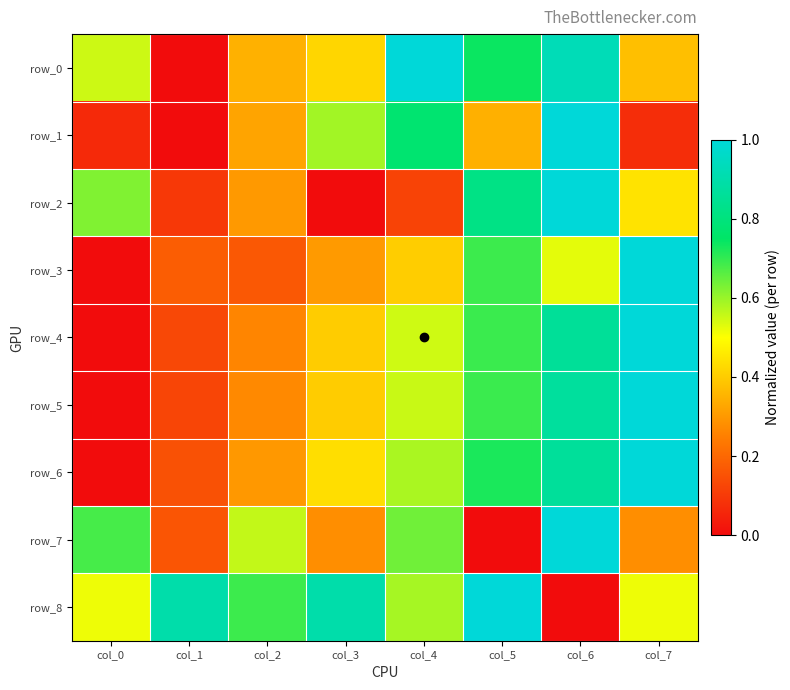

At how many categories does at least one series exceed 0?

8